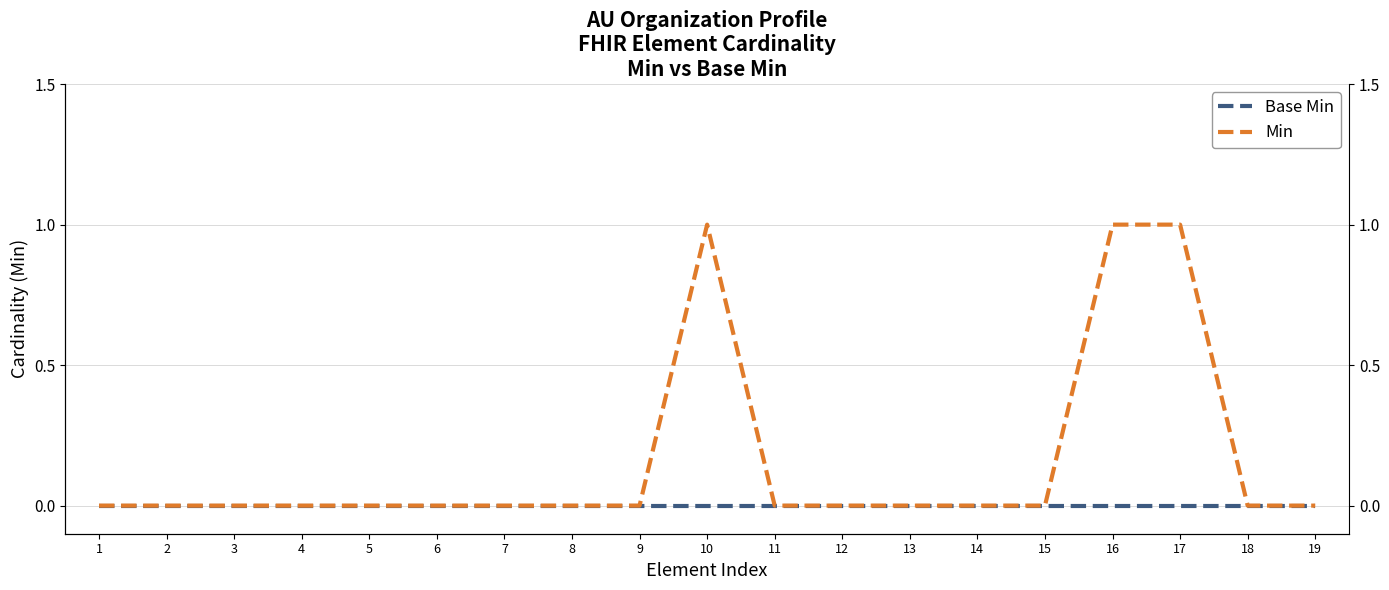

How many lines are shown in the chart?

2